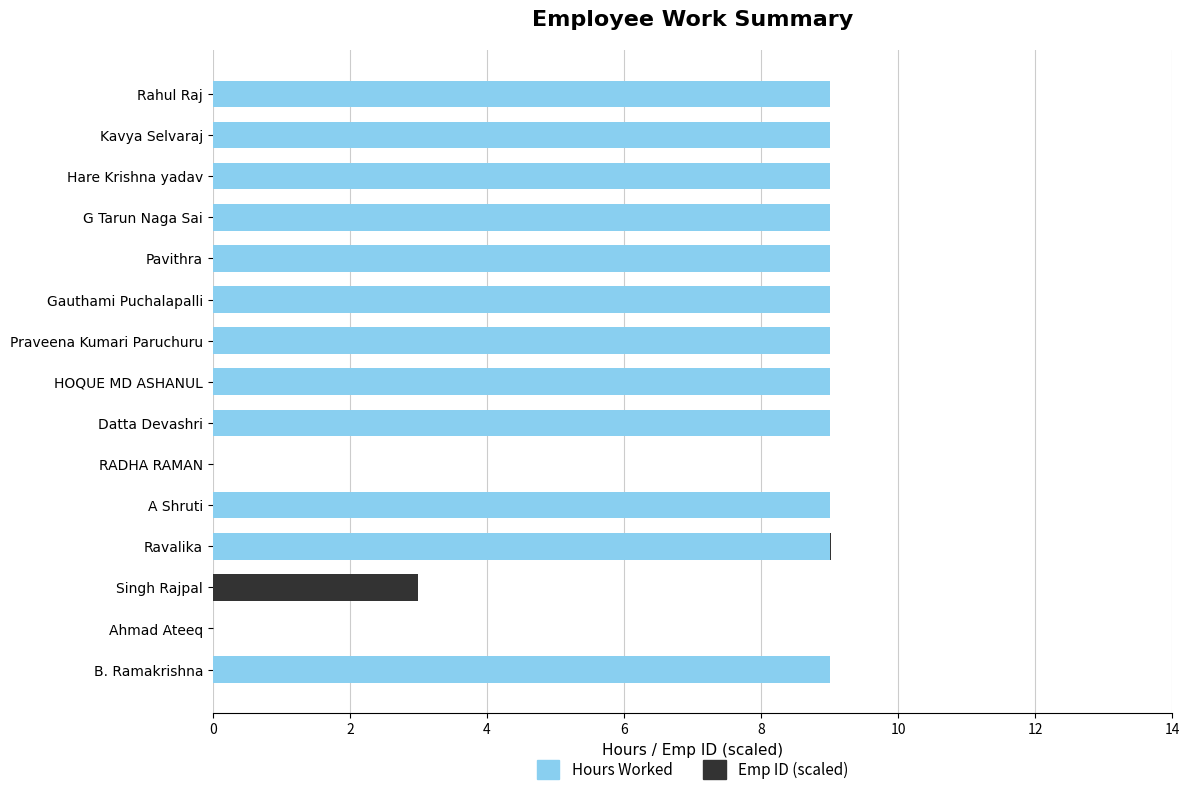

The value of Hours Worked at Kavya Selvaraj is 9.0. True or false?

True